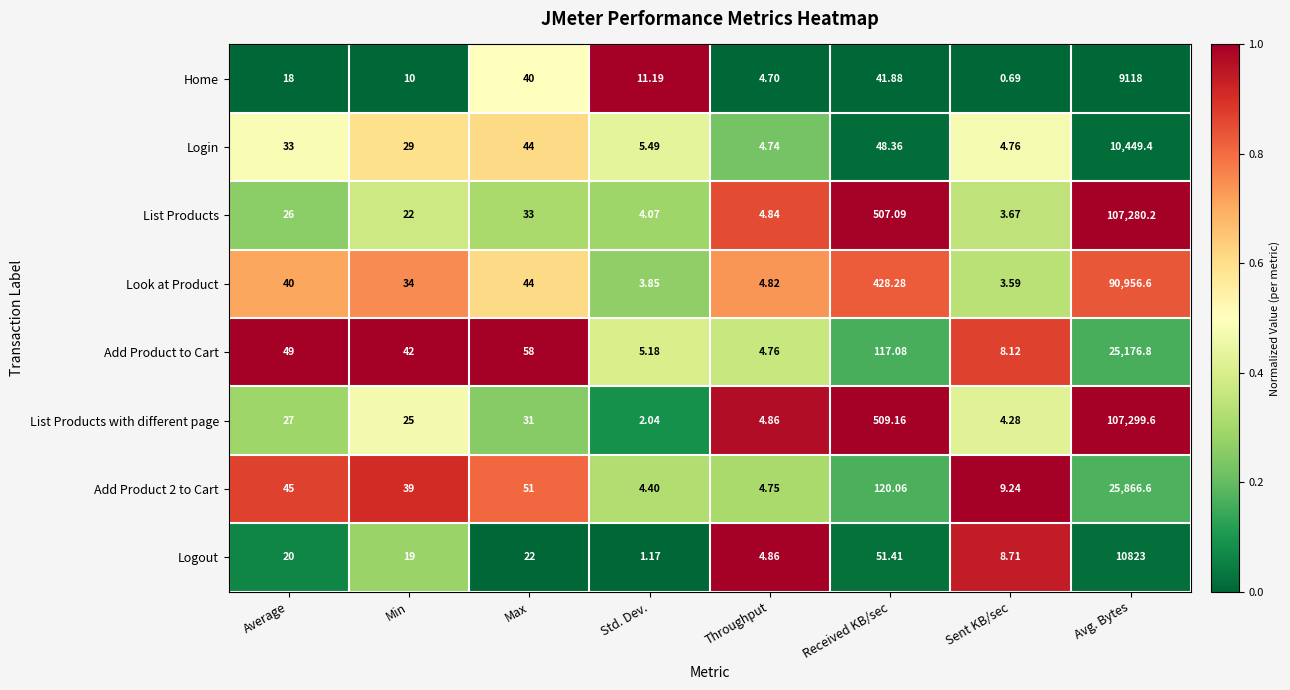

How many series are shown in this chart?

8